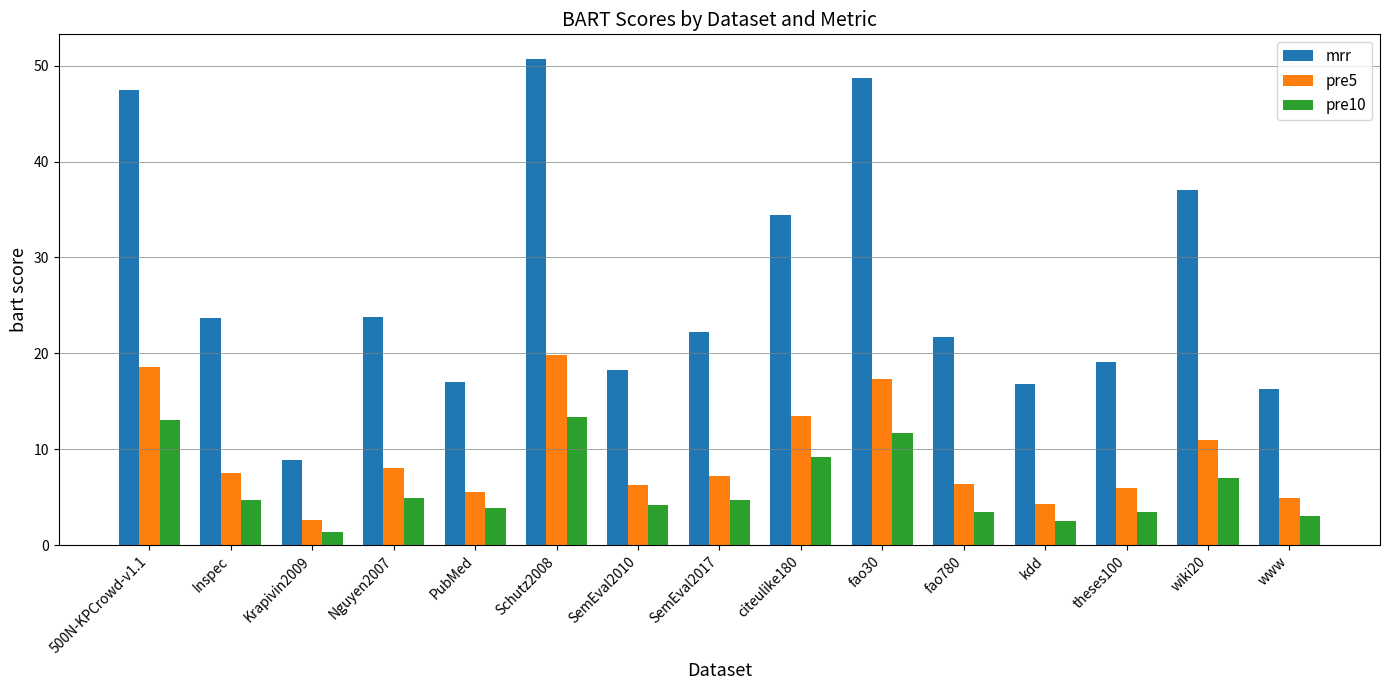

True or false: pre5 has a value of 6.3 at SemEval2010.

True